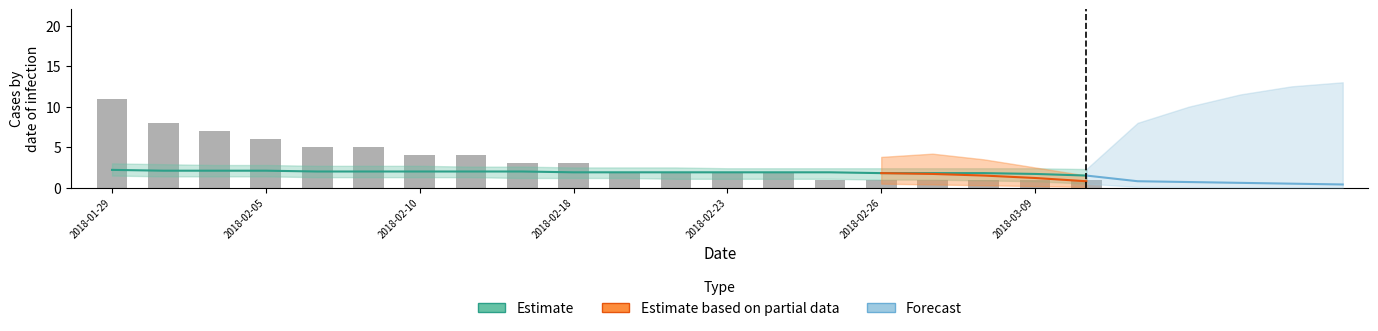

Does the chart contain stacked bars?

No